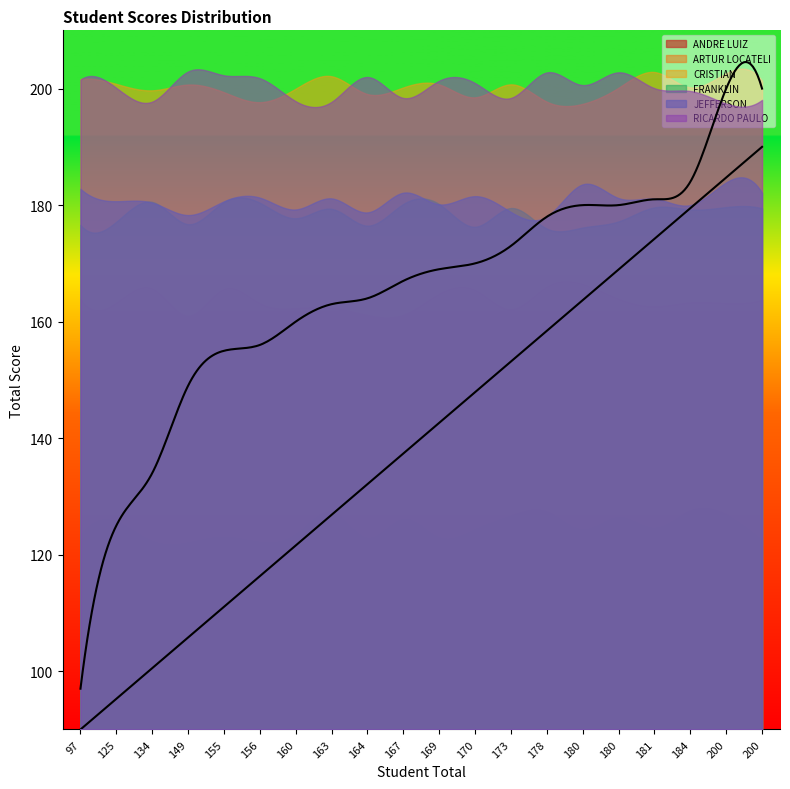

Which series has the widest spread of values?

ANDRE LUIZ